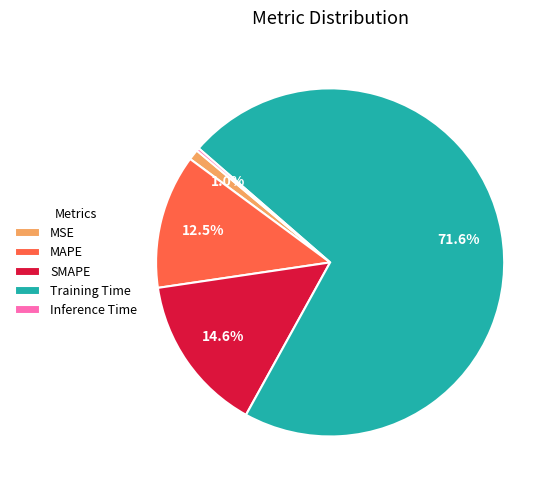

What portion of the pie excludes SMAPE?

85.4%